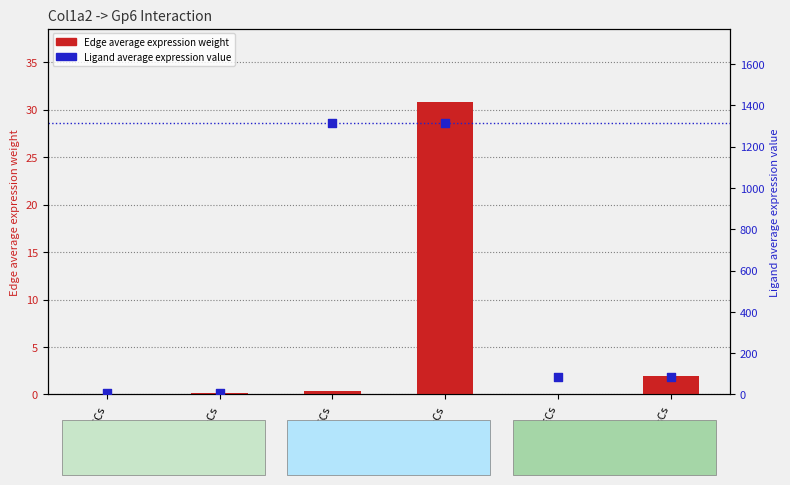

What are all the series names shown in the legend?

Edge average expression weight, Ligand average expression value